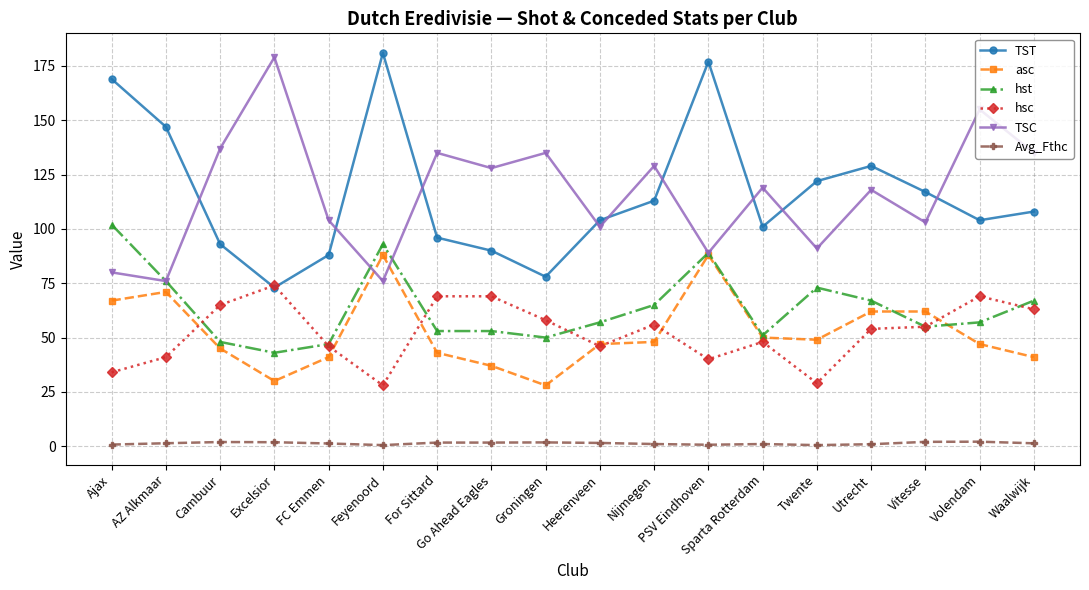

Does the chart have visible grid lines?

Yes